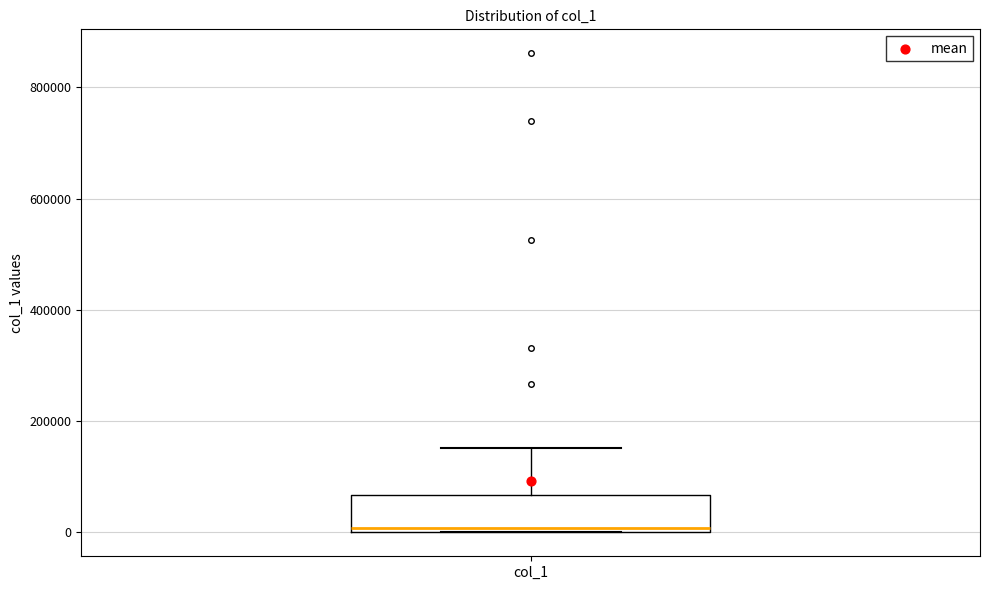

Where does the upper whisker of the box for col_1 end on the y-axis? The values are not printed on the chart, so give them approximately, as read against the axis.

160000